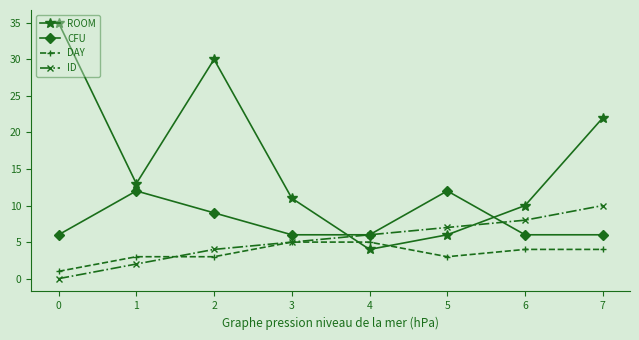

Count the DAY values in the range 3 to 5.

7